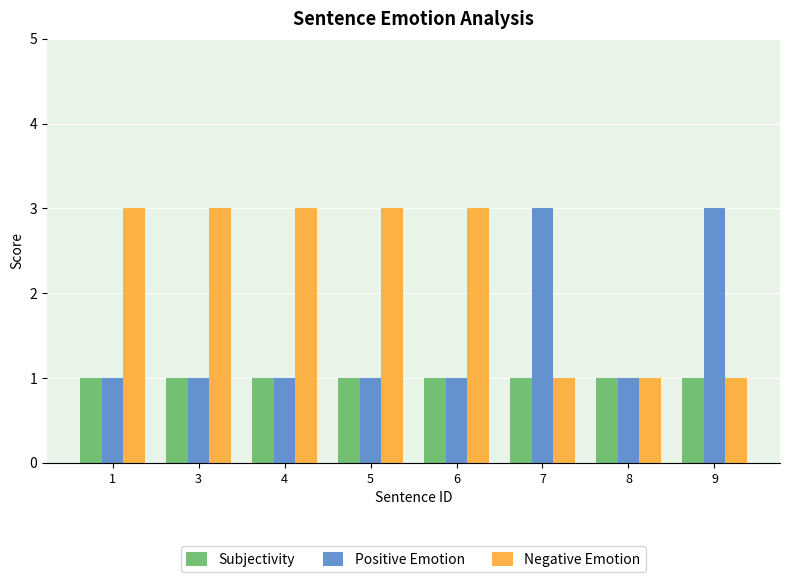

The Positive Emotion series shows 2 at 9. True or false?

False